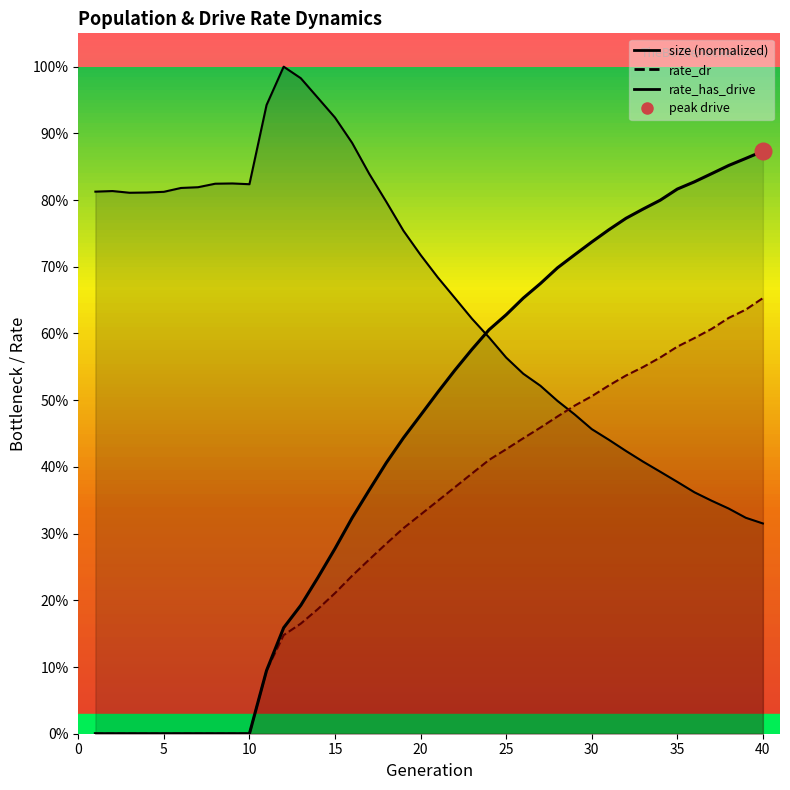

The size series shows 0.5 at 27. True or false?

True